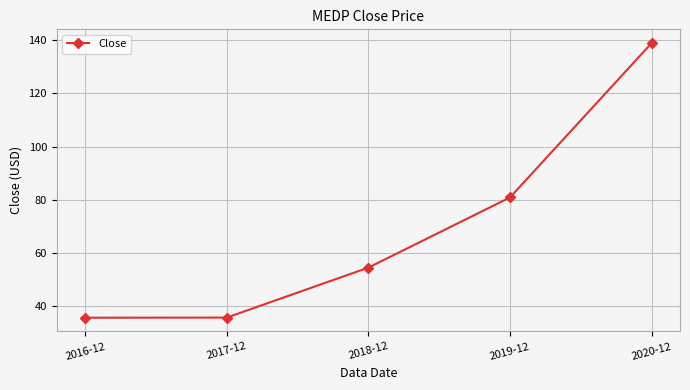

Where is the data nearest to the value 87?

2019-12